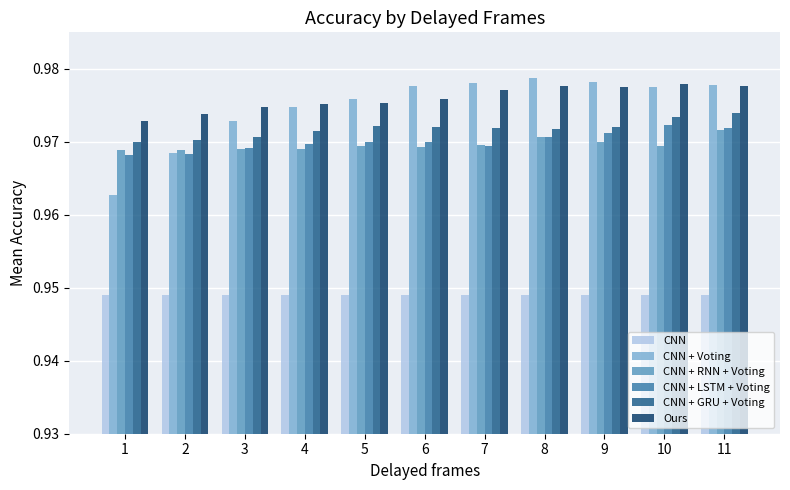

Which series has the largest range (max minus min)?

CNN + Voting